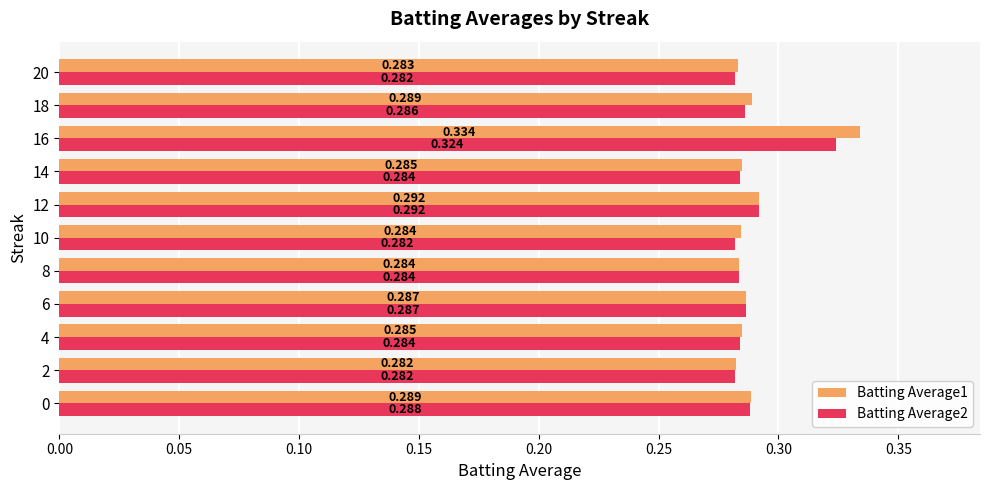

Is the value of Batting Average1 at 4 greater than the value of Batting Average2 at 0?

No